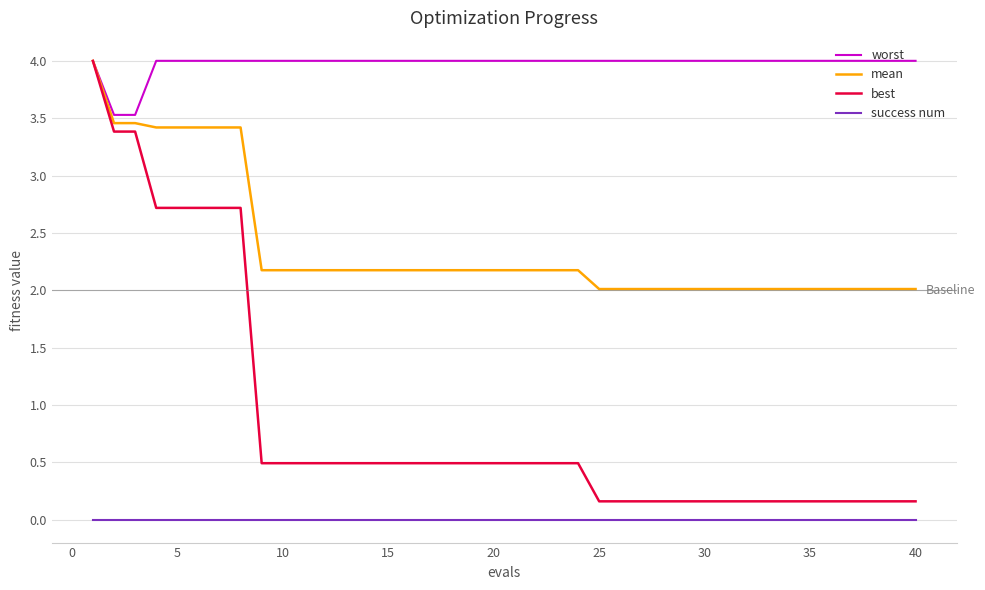

Which series has the largest total across all categories?

worst